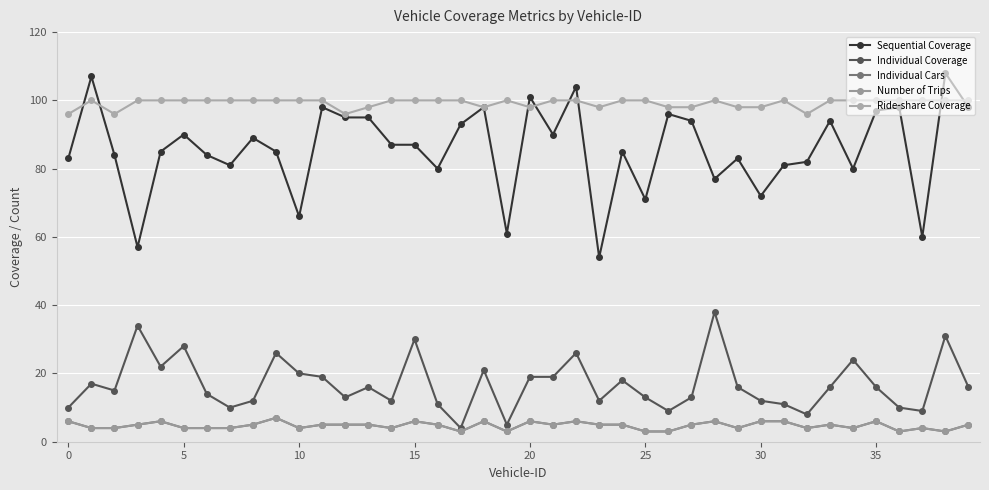

Does the chart have visible grid lines?

Yes